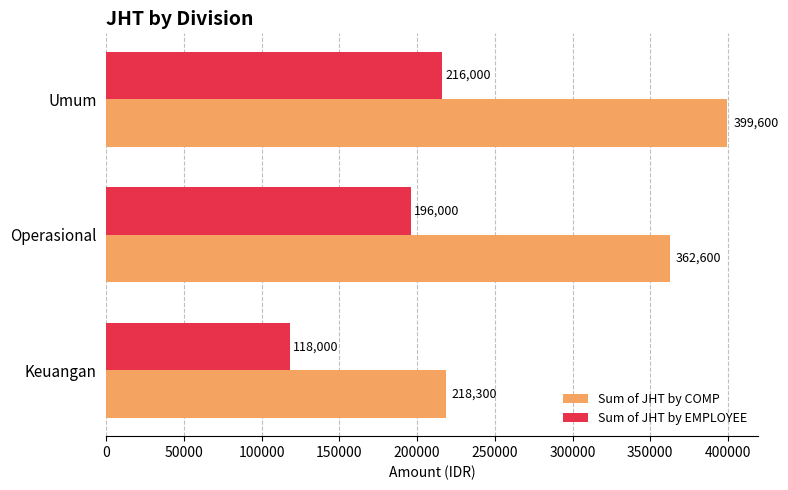

What is the spread (max minus min) of values at Keuangan?

100300.0